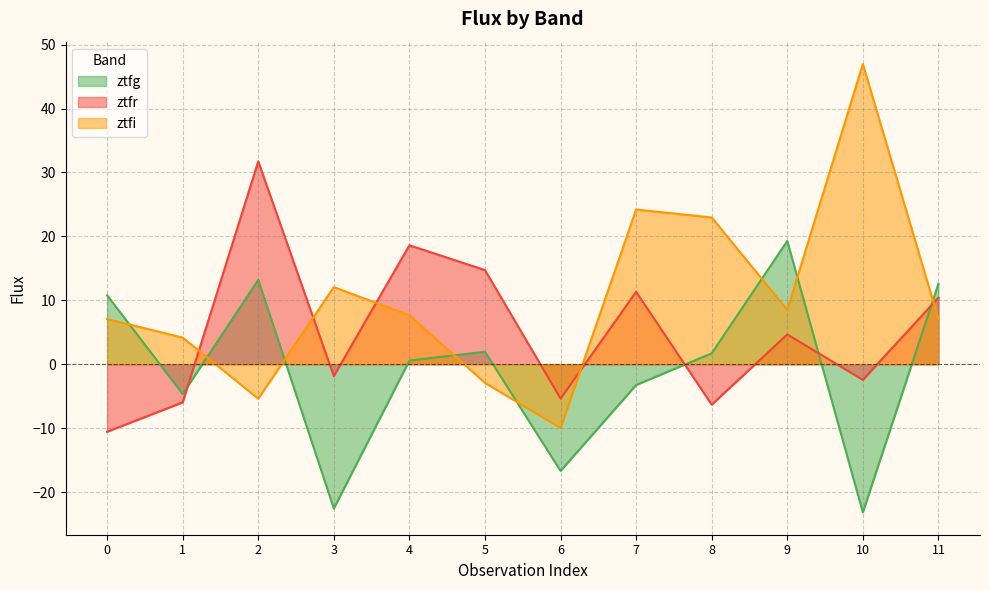

Between which two adjacent categories do ztfr and ztfi first intersect?

1 and 2